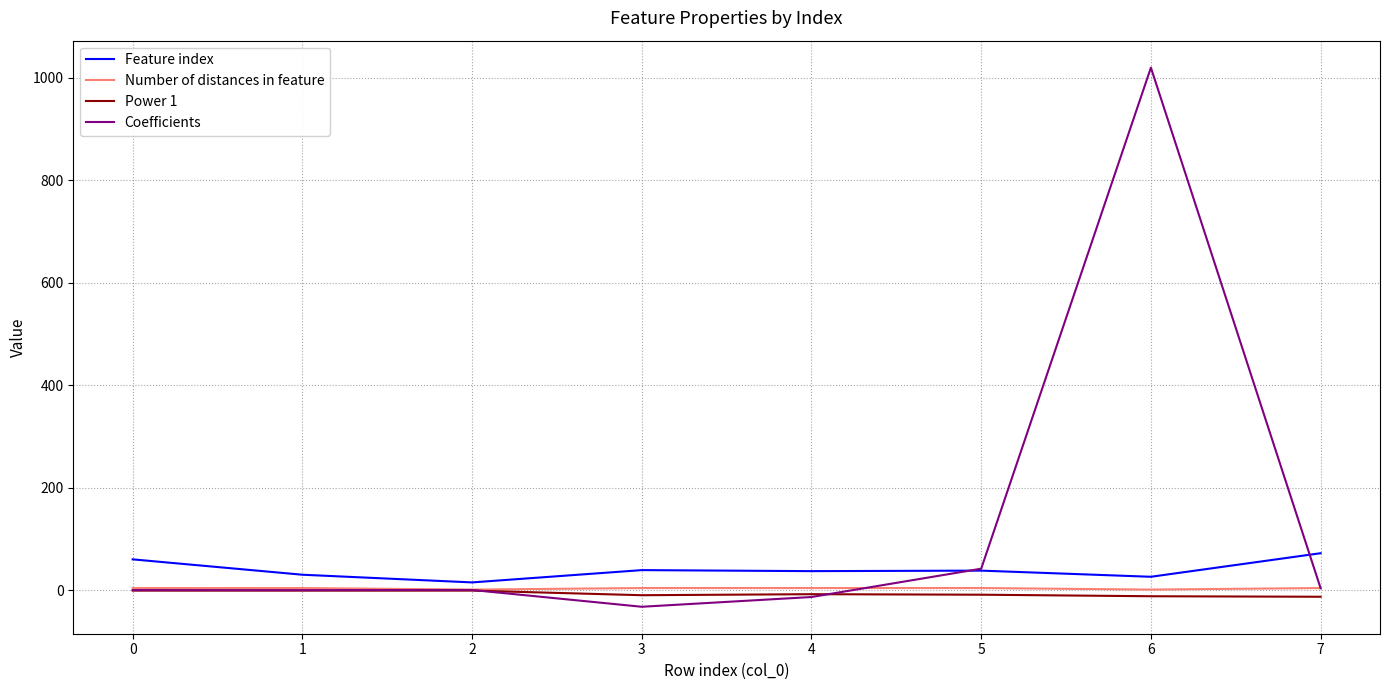

True or false: Feature index has more than 0 points higher than both neighbors.

True